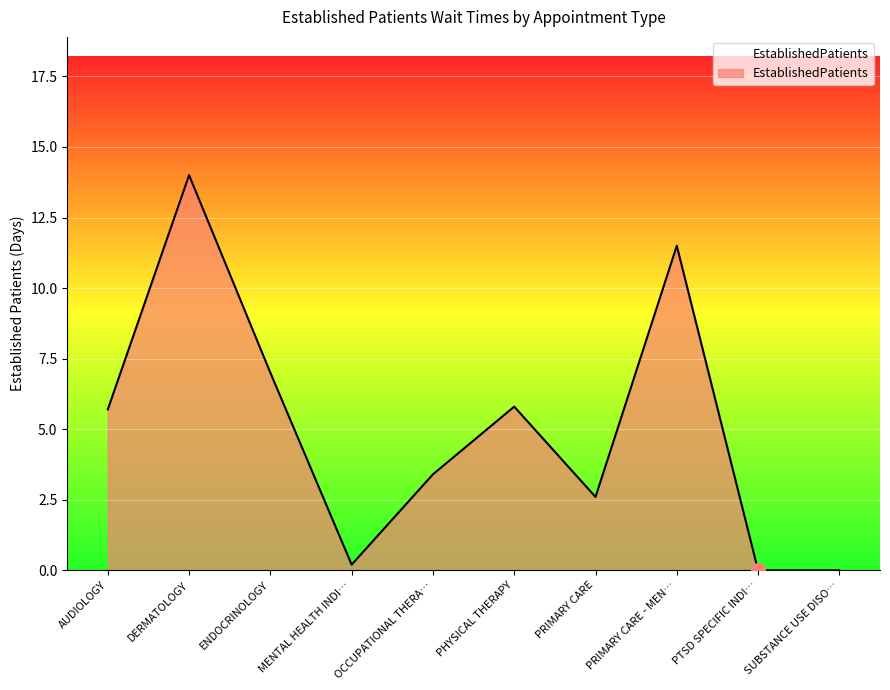

Reading left to right, what are all the values shown in this chart?

5.7	14.0	7.0	0.2	3.4	5.8	2.6	11.5	0.0	0.0